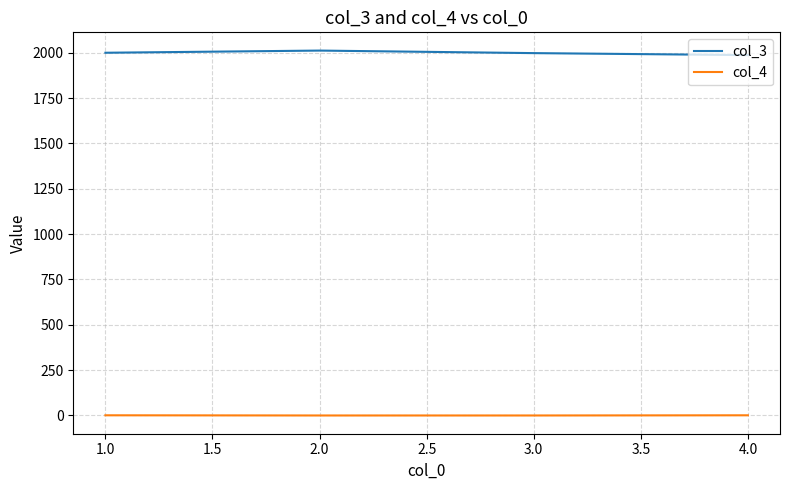

What is the difference between the second highest and minimum values in the col_3 series?

13